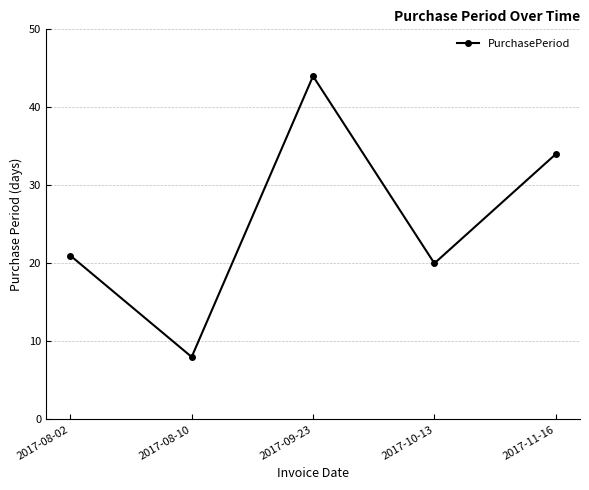

How many lines are shown in the chart?

1